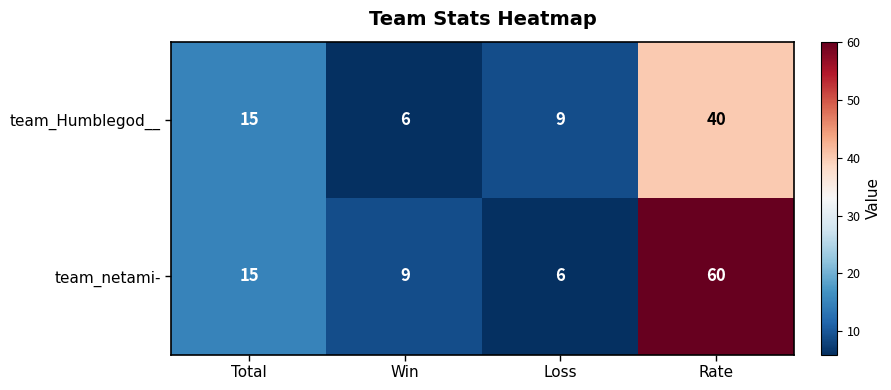

Reading left to right, extract all data points from this chart.

team_Humblegod__: 15	6	9	40
team_netami-: 15	9	6	60